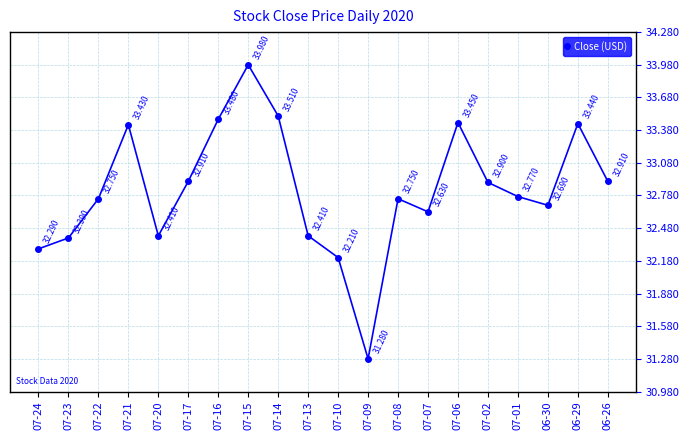

Approximately how many times larger is the value at 07-22 compared to 07-08?

1.0